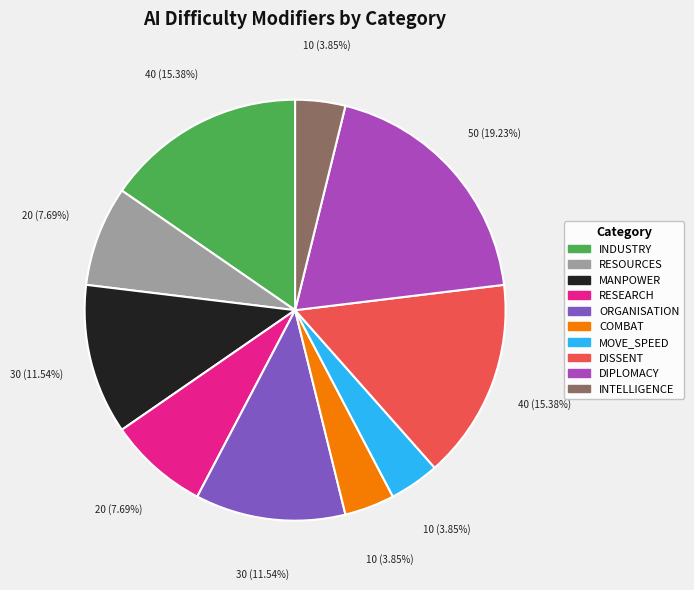

Is there any slice that represents more than half of the pie?

No